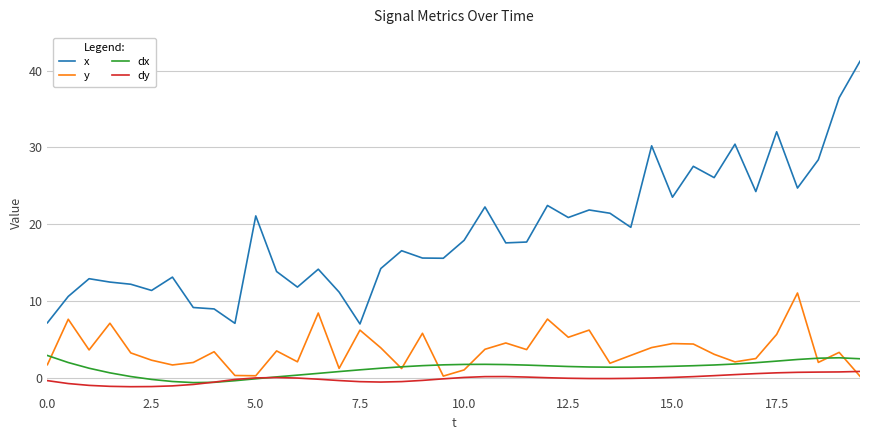

True or false: dx and x cross at least once.

False